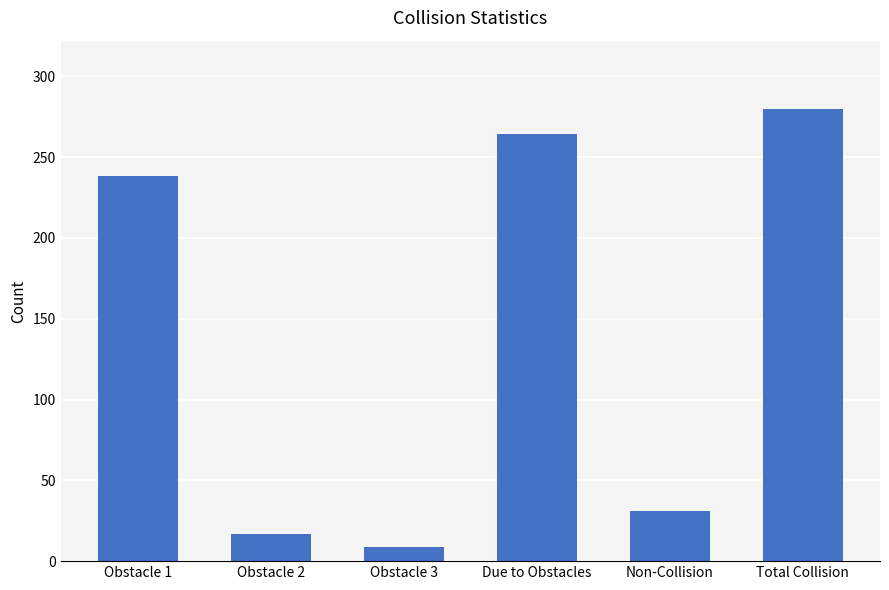

Where is the data nearest to the value 144?

Obstacle 1